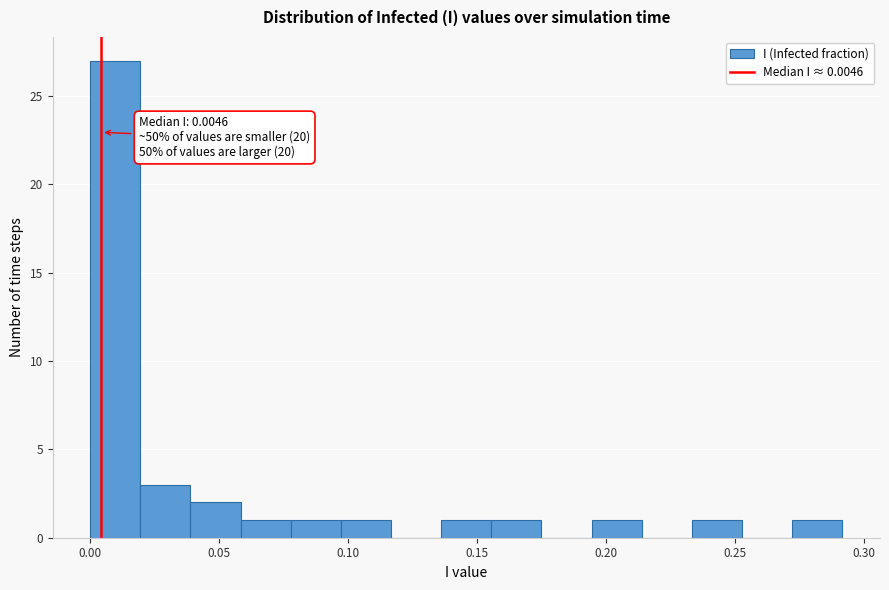

Read against the x-axis, roughly where is the centre of the tallest bar?

0.010